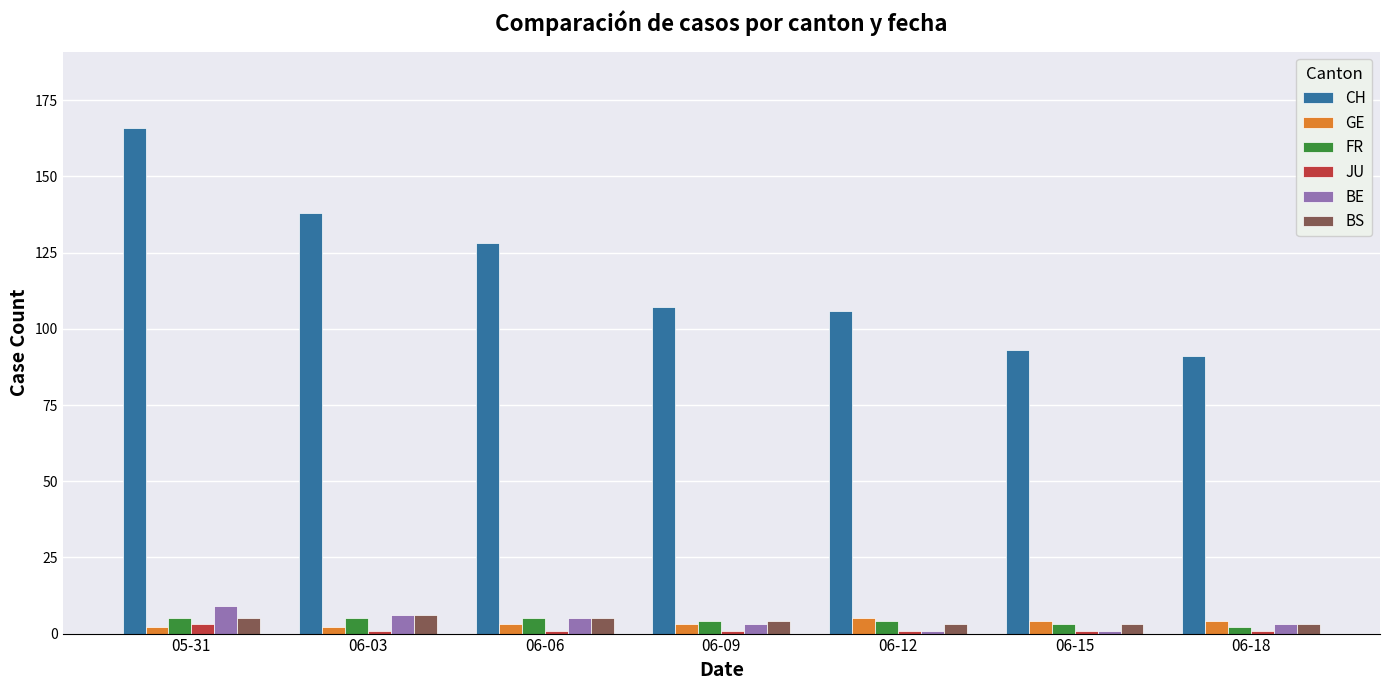

What is the total value across all series at 05-31?

190